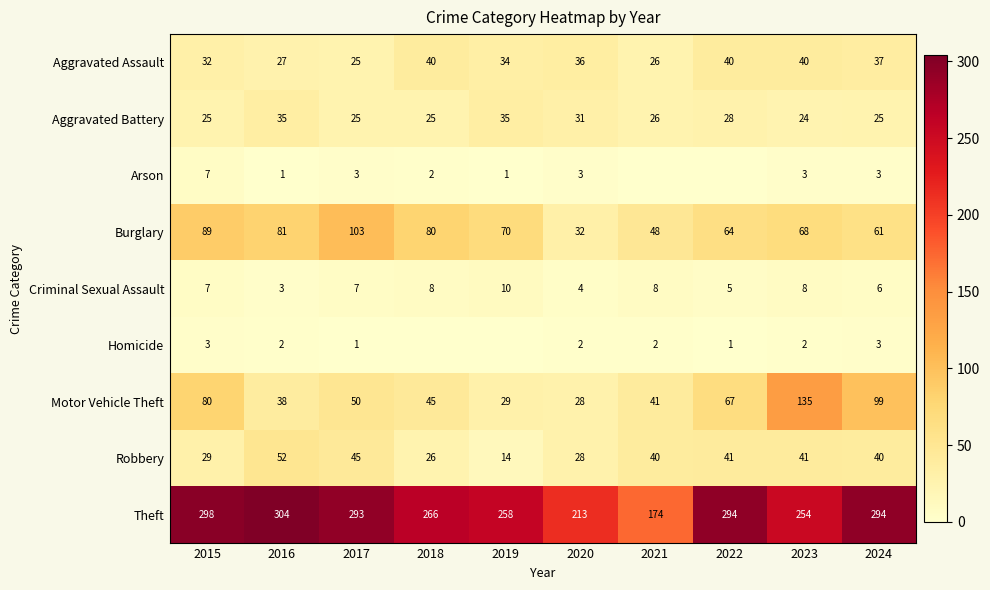

Rank the series at 2023 from highest to lowest value.

Theft, Motor Vehicle Theft, Burglary, Robbery, Aggravated Assault, Aggravated Battery, Criminal Sexual Assault, Arson, Homicide